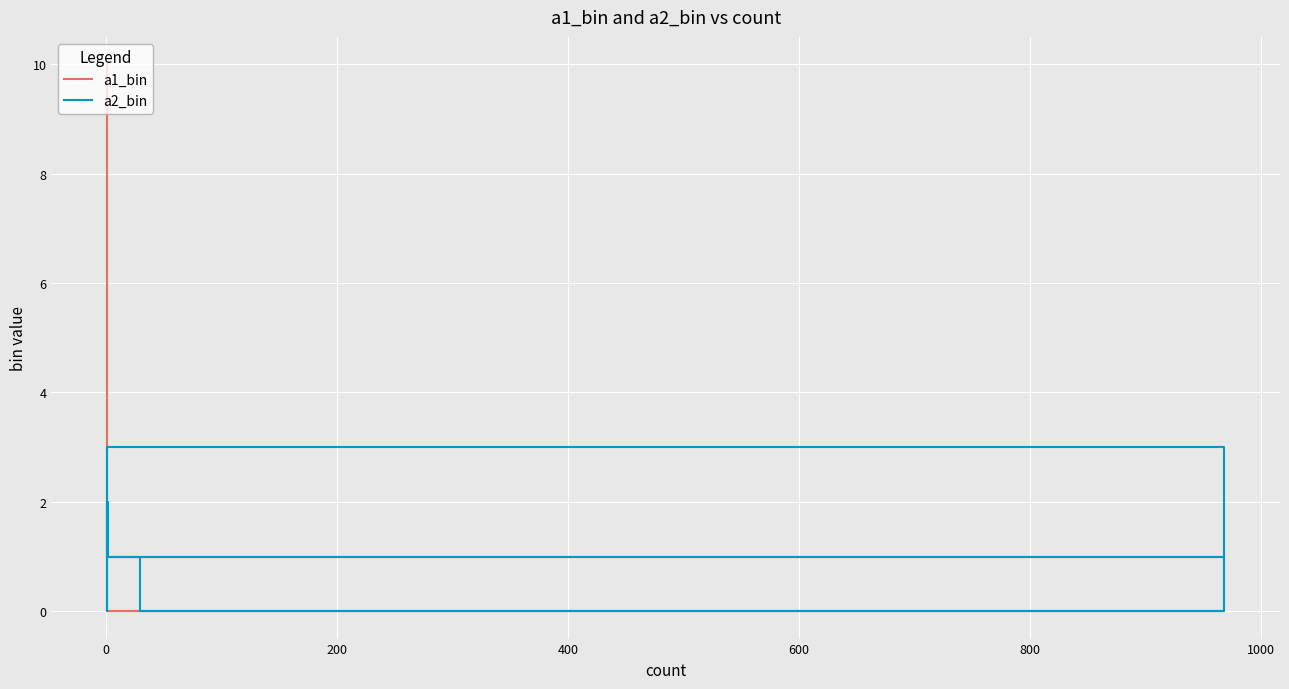

At how many categories does at least one series exceed 5?

1